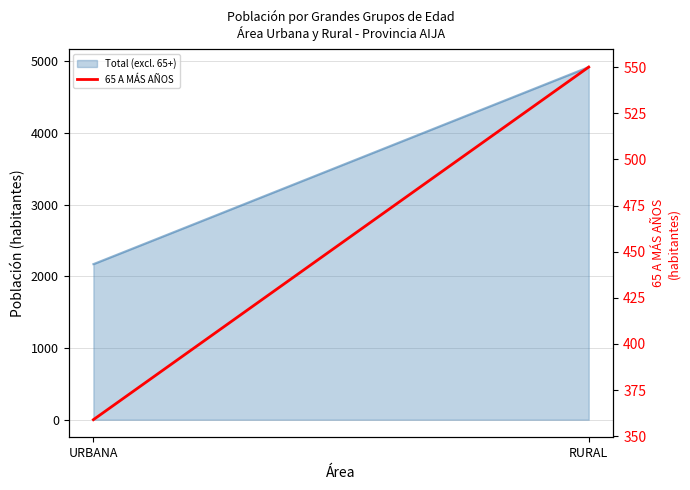

The value at RURAL is 550. True or false?

True